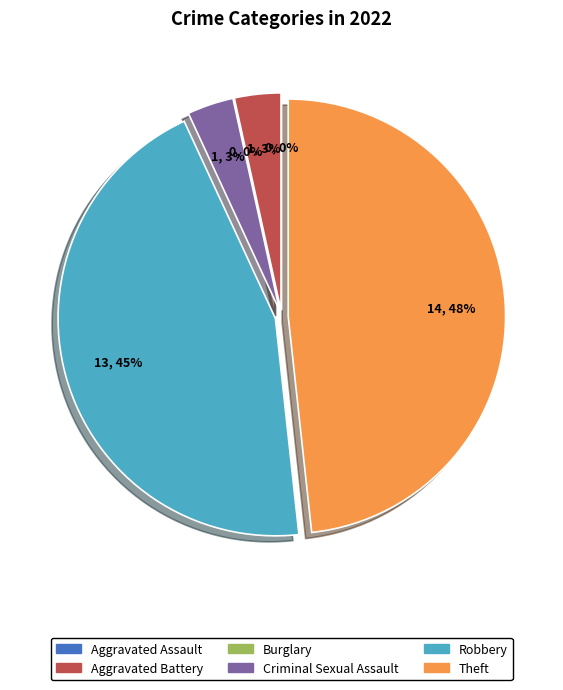

Count the number of slices in the pie.

6